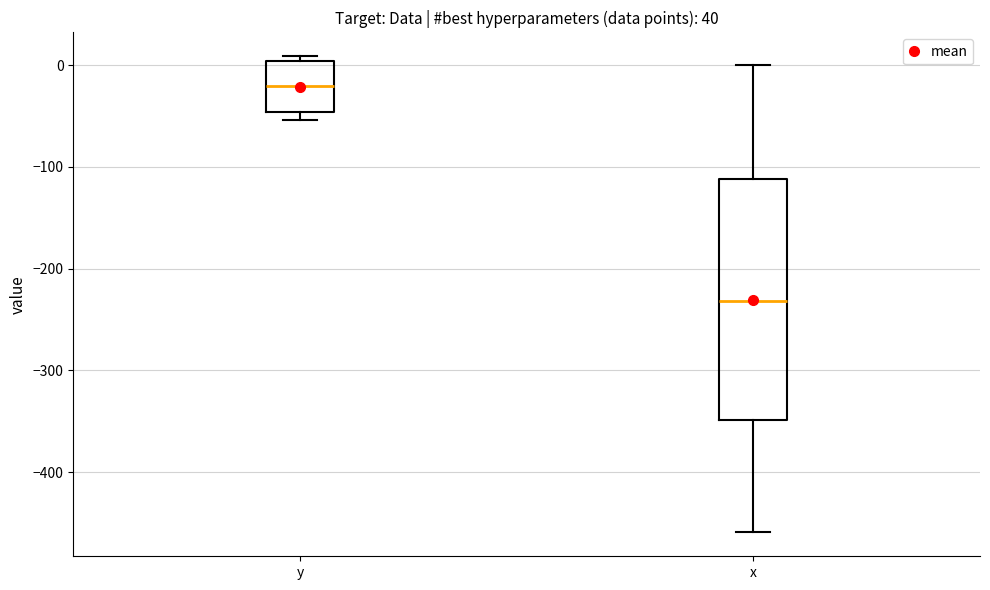

Which box is the tallest, from its lower edge to its upper edge?

x